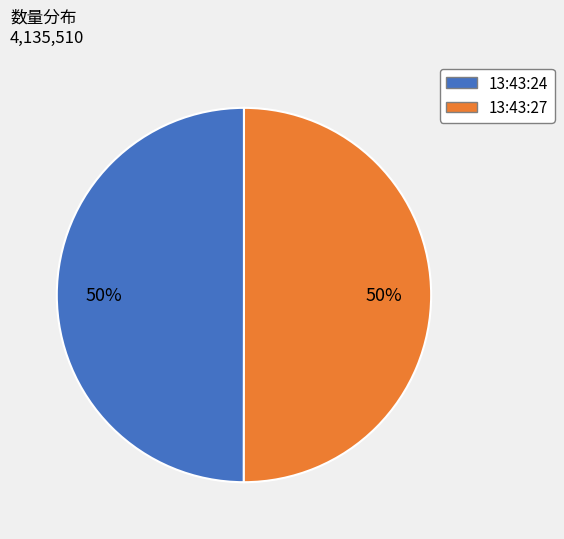

True or false: 13:43:24 accounts for 50% of the total.

True